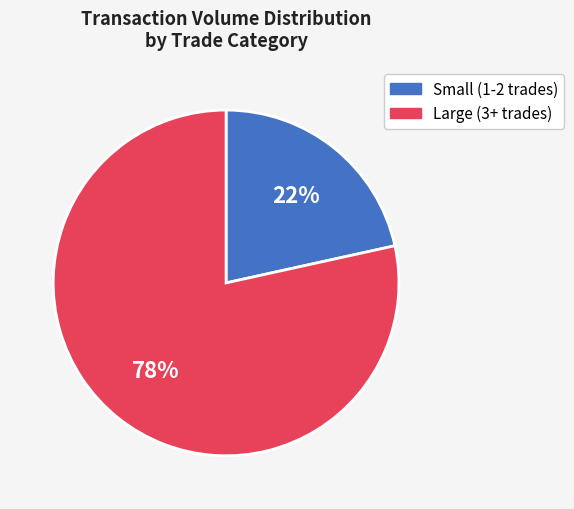

Count the number of slices in the pie.

2